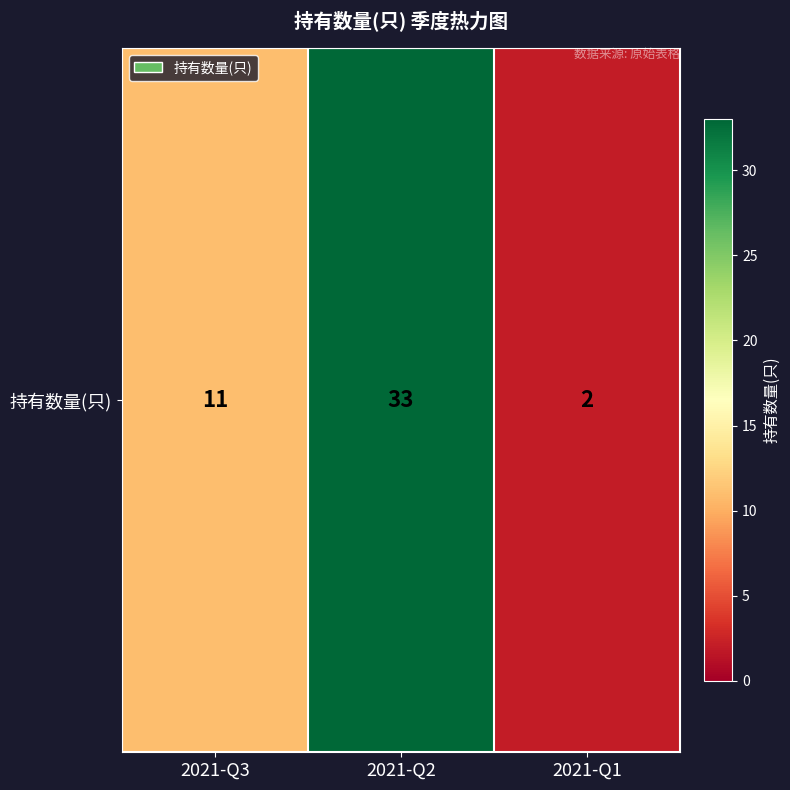

What is the change in value from 2021-Q3 to 2021-Q2?

+22